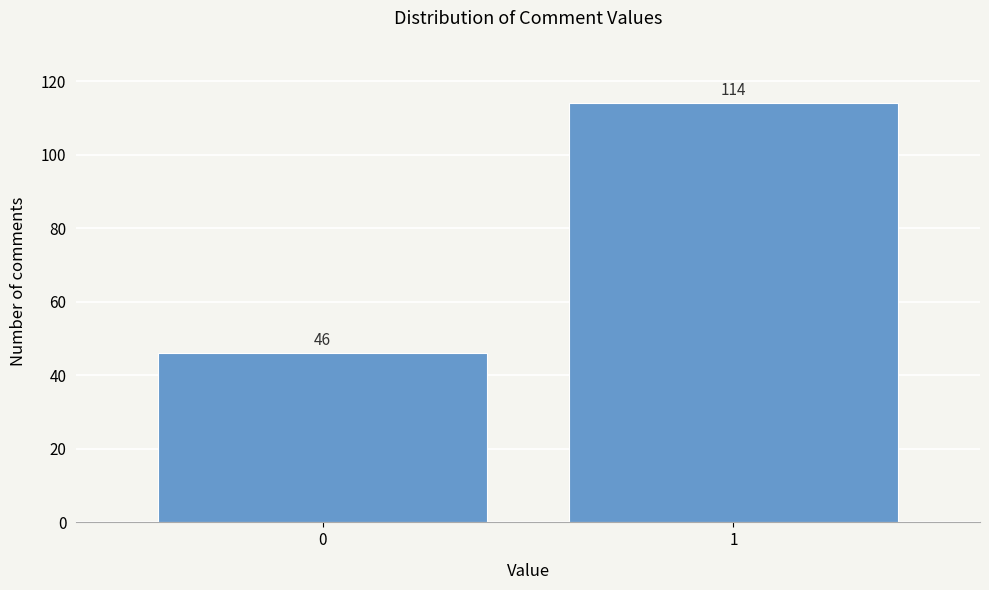

Reading right to left, transcribe all the data shown in this chart.

114	46